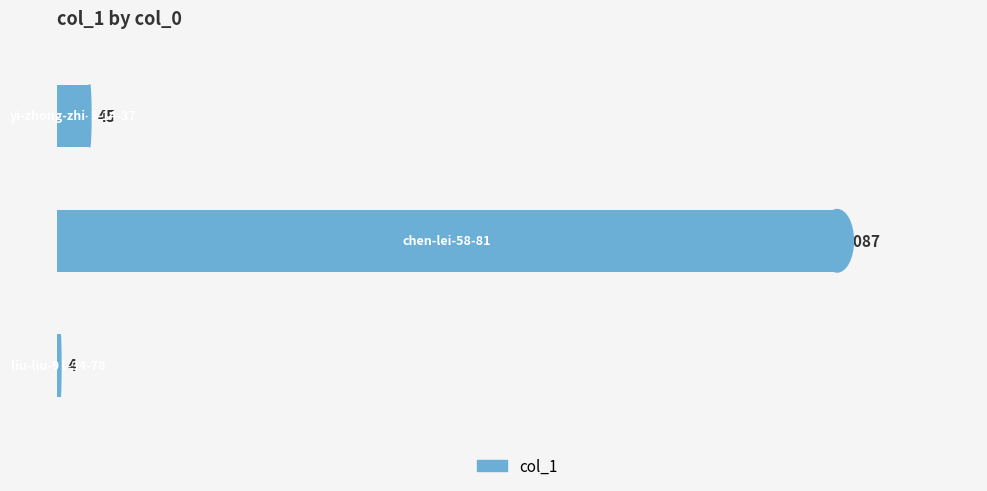

What is the sum of all values?

1136